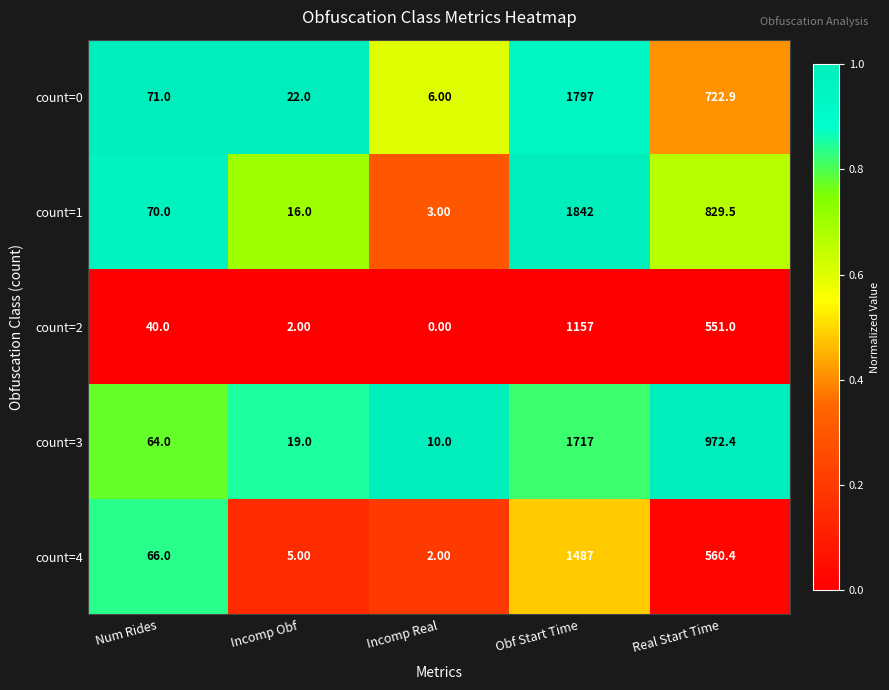

Rank the categories by count=4 value from lowest to highest.

Incomp Real, Incomp Obf, Num Rides, Real Start Time, Obf Start Time